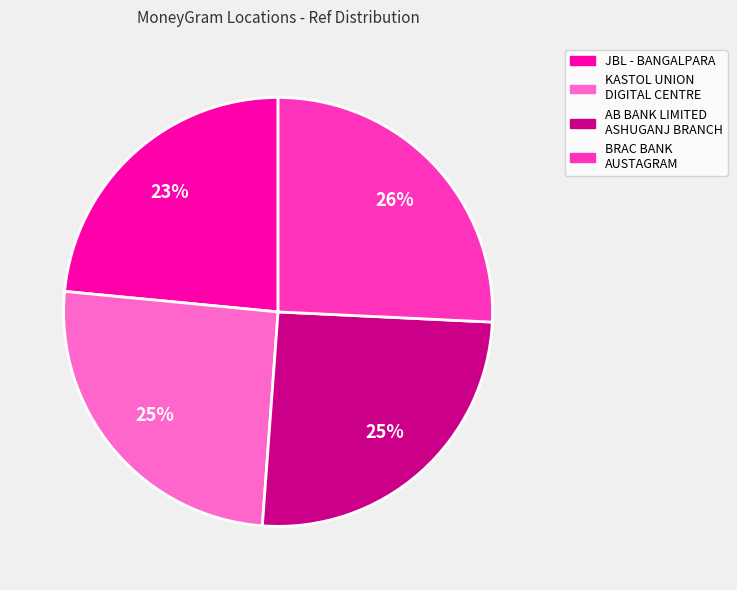

To the nearest percent, what is the average slice percentage?

25%